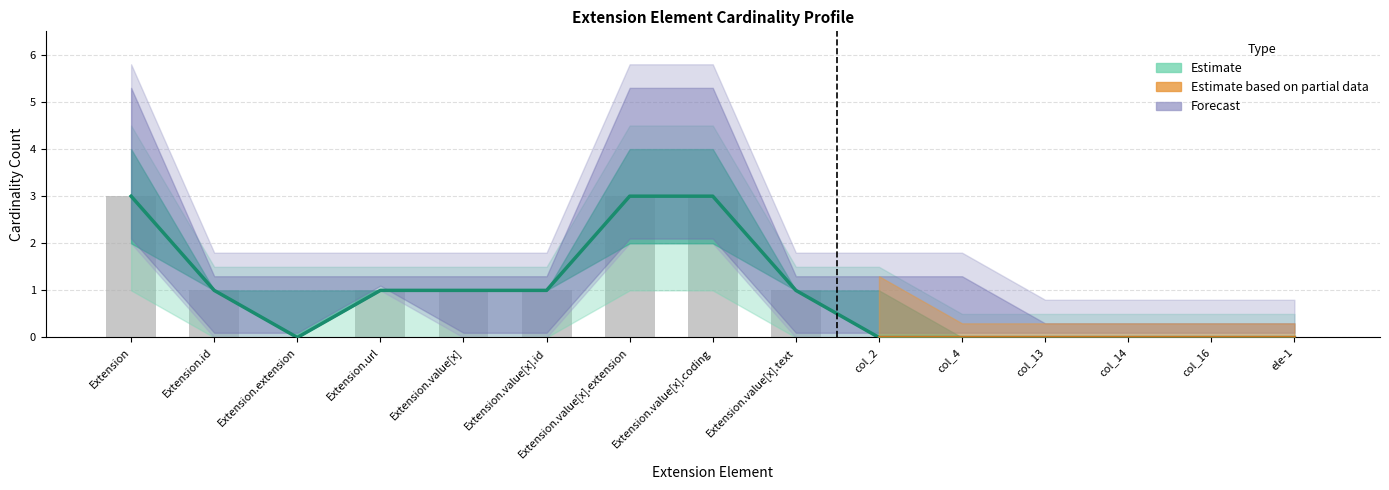

How many categories are shown in the chart?

15